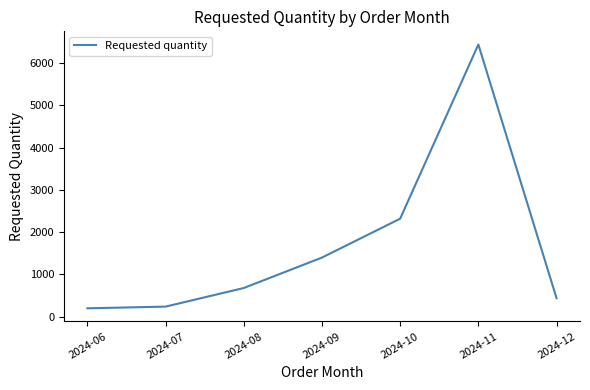

Where is the data nearest to the value 3320?

2024-10